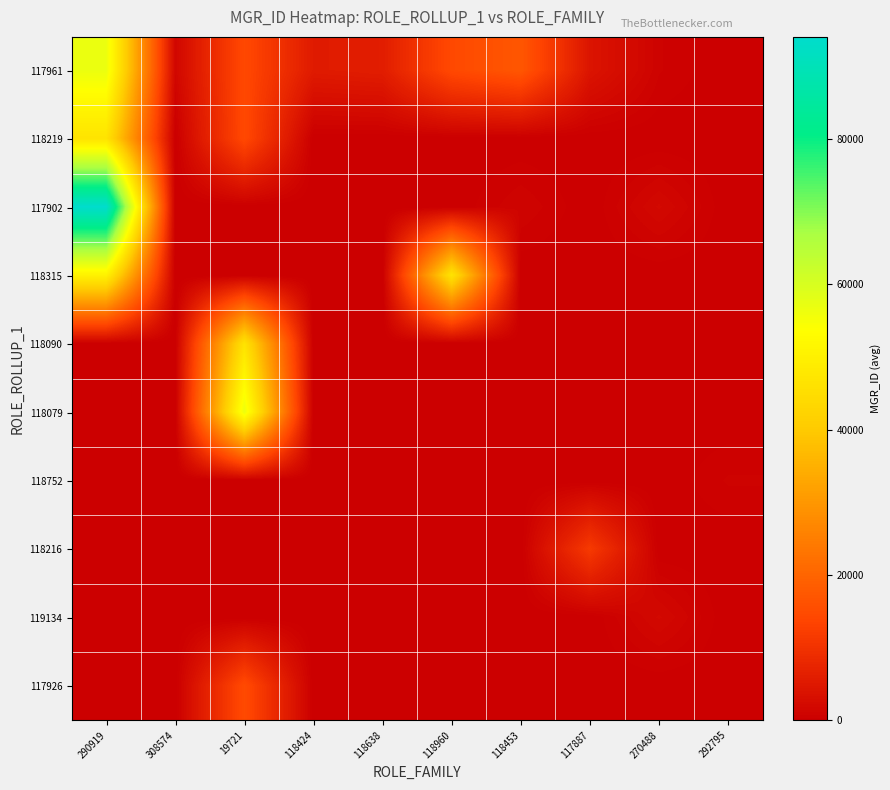

Reading left to right, what are all the values shown in this chart?

117961: 290919=56683	308574=1540	19721=14457	118424=5396	118638=5905	118960=14561	118453=17227	117887=4209	270488=783	292795=0
118219: 290919=46608	308574=0	19721=14457	118424=0	118638=0	118960=0	118453=0	117887=0	270488=0	292795=0
117902: 290919=94005	308574=0	19721=0	118424=0	118638=0	118960=0	118453=1080	117887=0	270488=1912	292795=0
118315: 290919=50368	308574=0	19721=0	118424=0	118638=0	118960=46608	118453=0	117887=0	270488=0	292795=0
118090: 290919=0	308574=0	19721=46556	118424=0	118638=0	118960=0	118453=0	117887=0	270488=0	292795=0
118079: 290919=0	308574=0	19721=56683	118424=0	118638=0	118960=0	118453=0	117887=0	270488=0	292795=0
118752: 290919=0	308574=0	19721=0	118424=0	118638=0	118960=0	118453=0	117887=0	270488=0	292795=794
118216: 290919=0	308574=0	19721=0	118424=0	118638=0	118960=0	118453=0	117887=11506	270488=0	292795=0
119134: 290919=0	308574=0	19721=0	118424=0	118638=0	118960=0	118453=0	117887=0	270488=1912	292795=0
117926: 290919=0	308574=0	19721=14829	118424=0	118638=0	118960=0	118453=0	117887=0	270488=0	292795=0